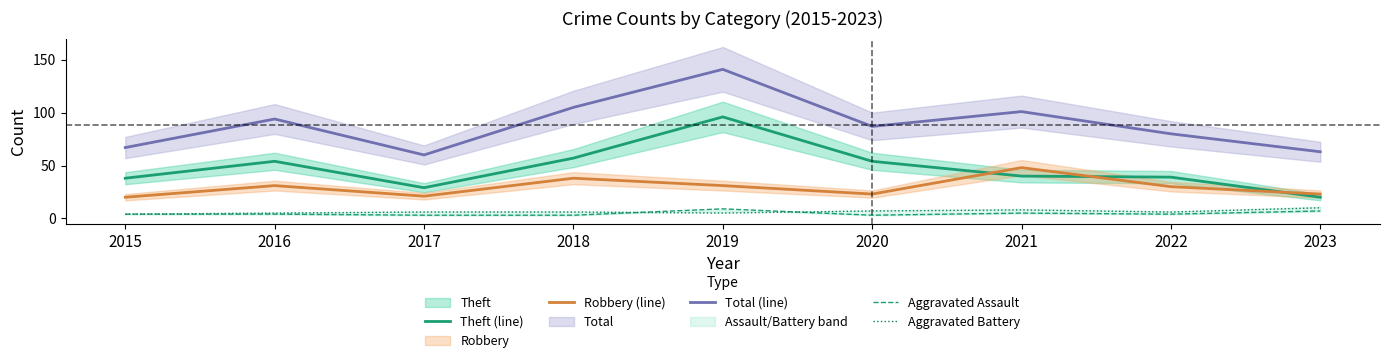

The Total (line) series shows 249 at 2019. True or false?

False